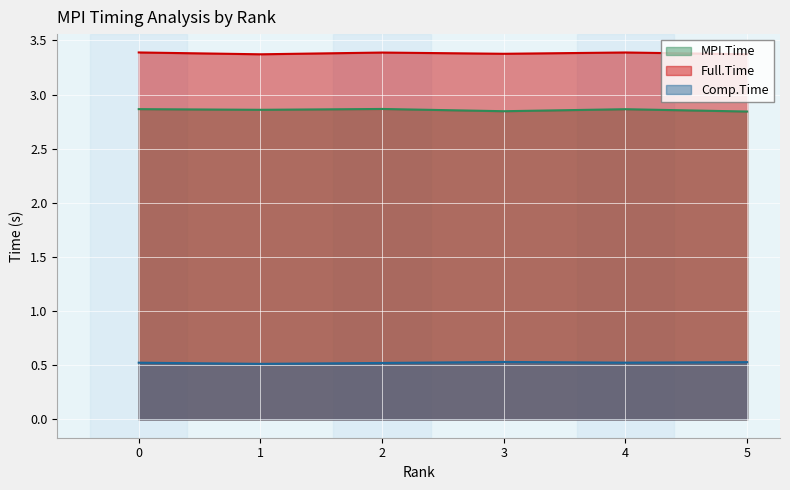

True or false: MPI.Time has more than 2 points higher than both neighbors.

False